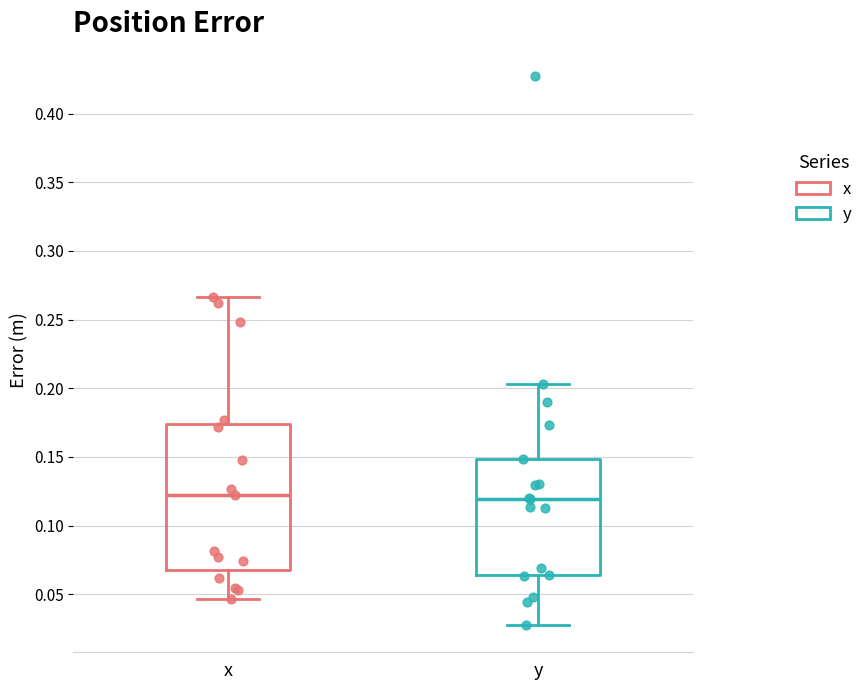

Comparing the boxes themselves (not the whiskers), which one is the tallest?

x